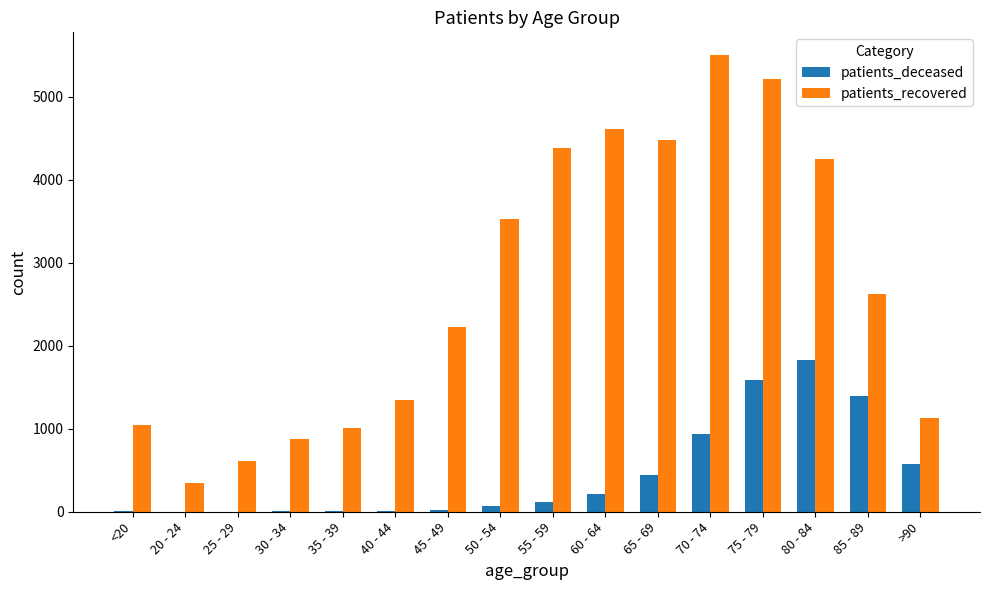

Read the patients_deceased value at 55 - 59.

112